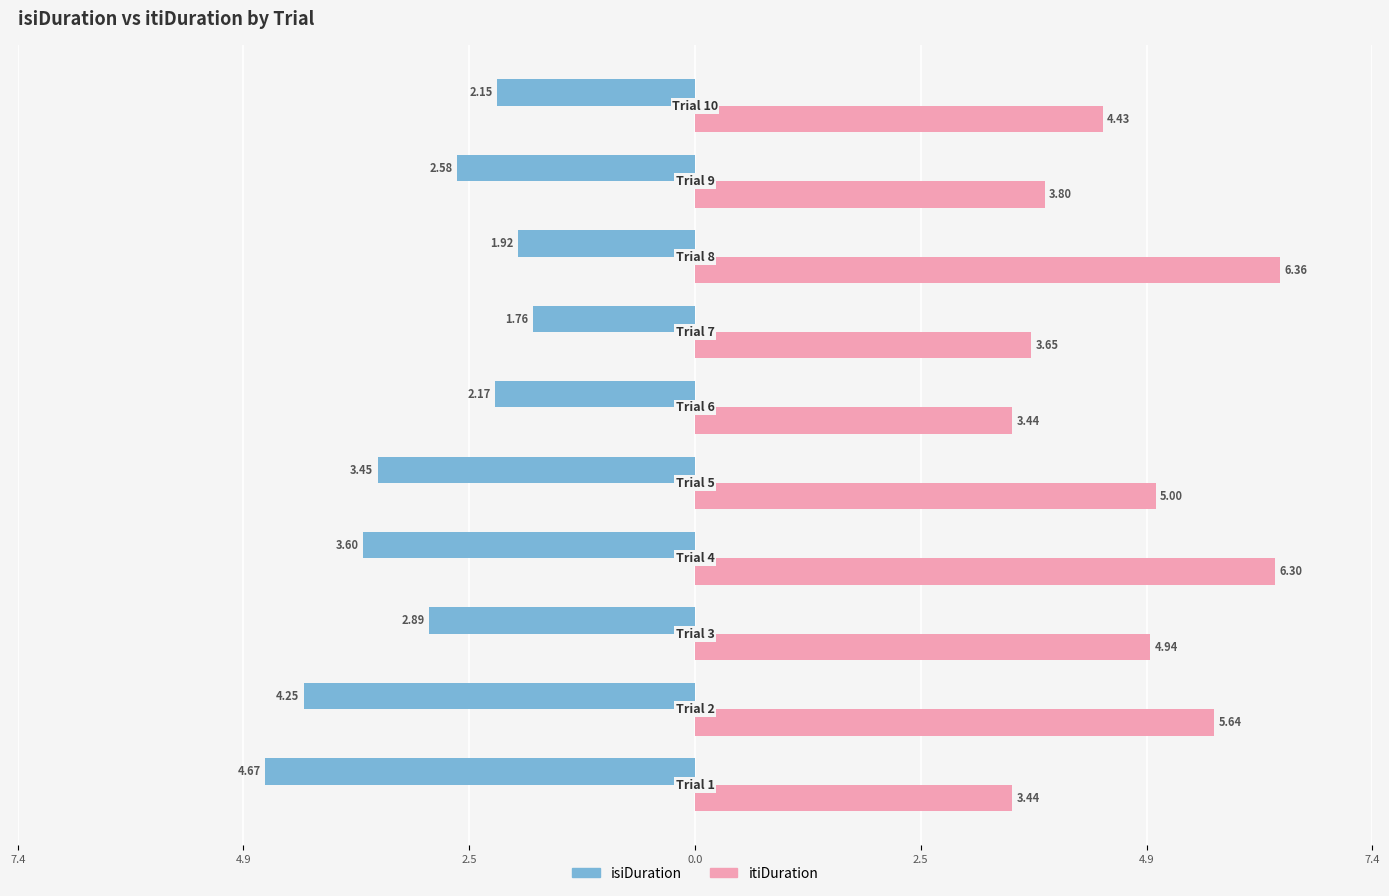

What are all the series names shown in the legend?

isiDuration, itiDuration